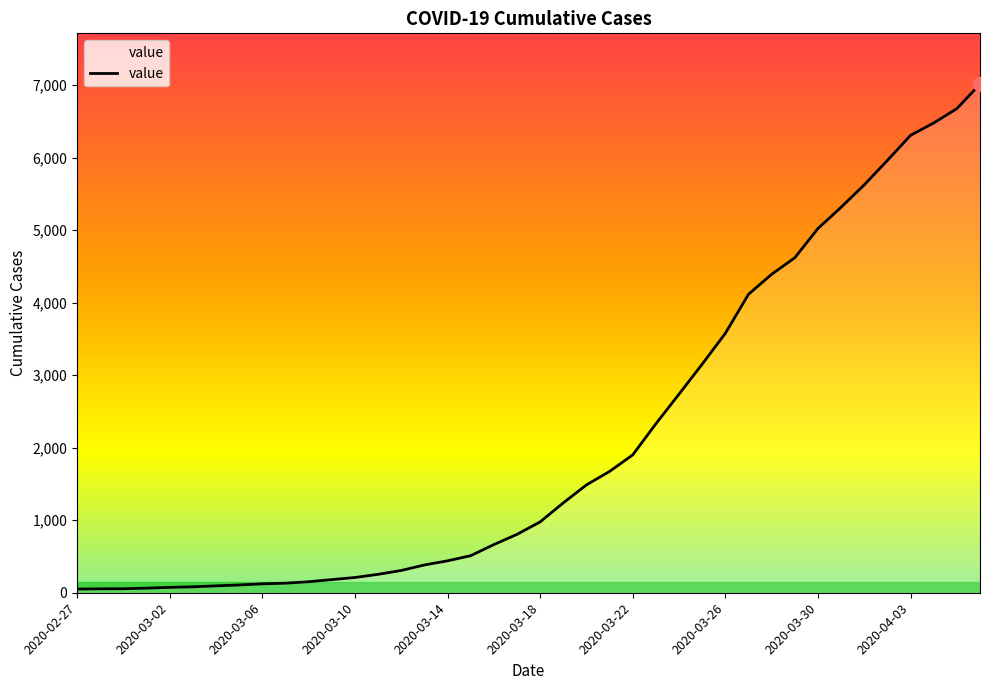

What is the difference between the maximum and minimum values?

6961